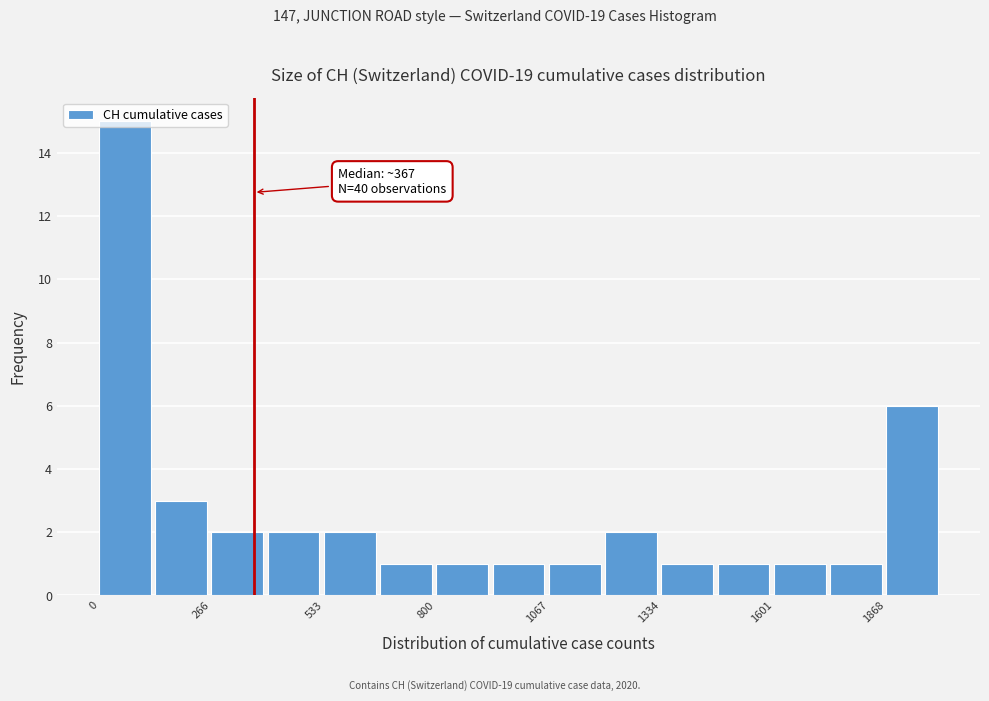

Read against the x-axis, roughly where is the centre of the tallest bar?

50